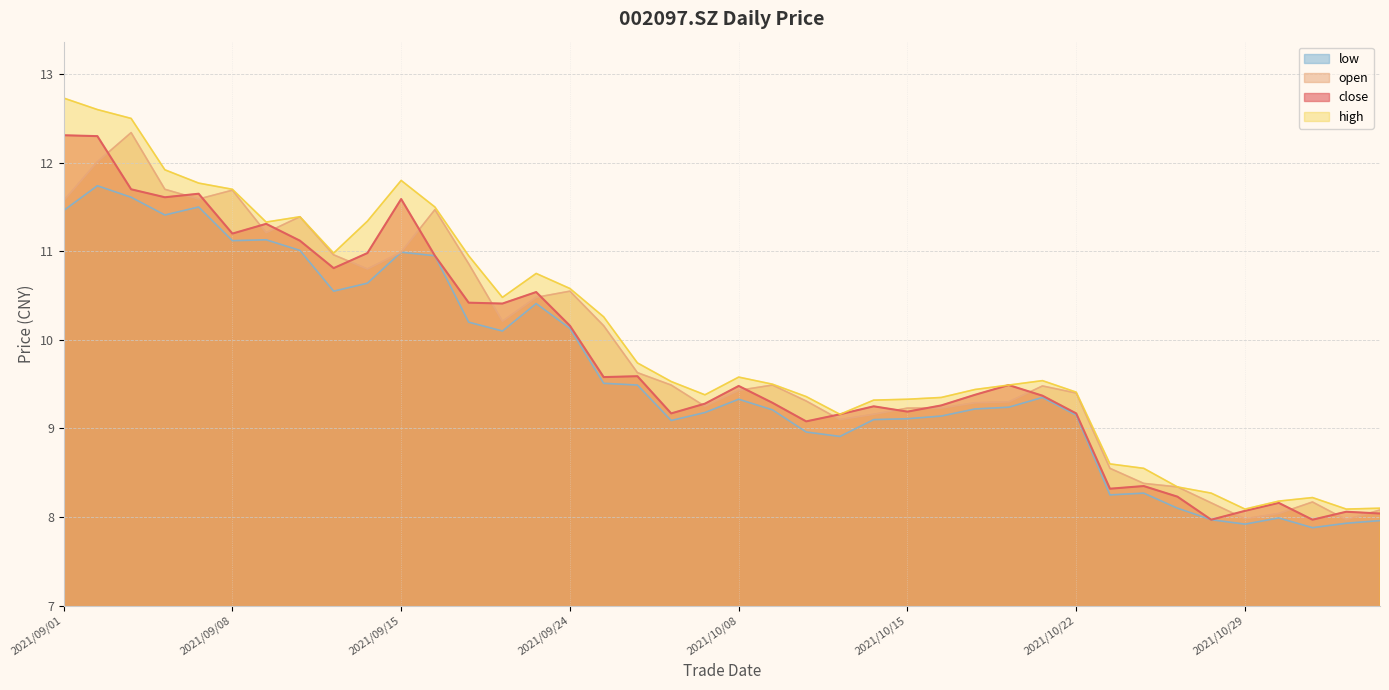

Which series changed the most between 2021/09/01 and 2021/10/14?

high